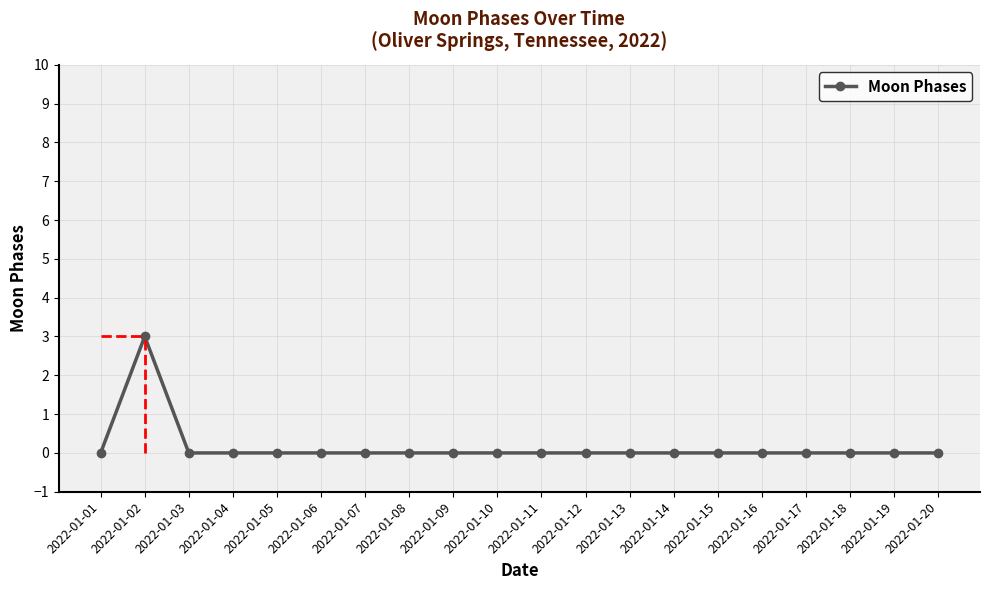

Where is the first local maximum?

2022-01-02